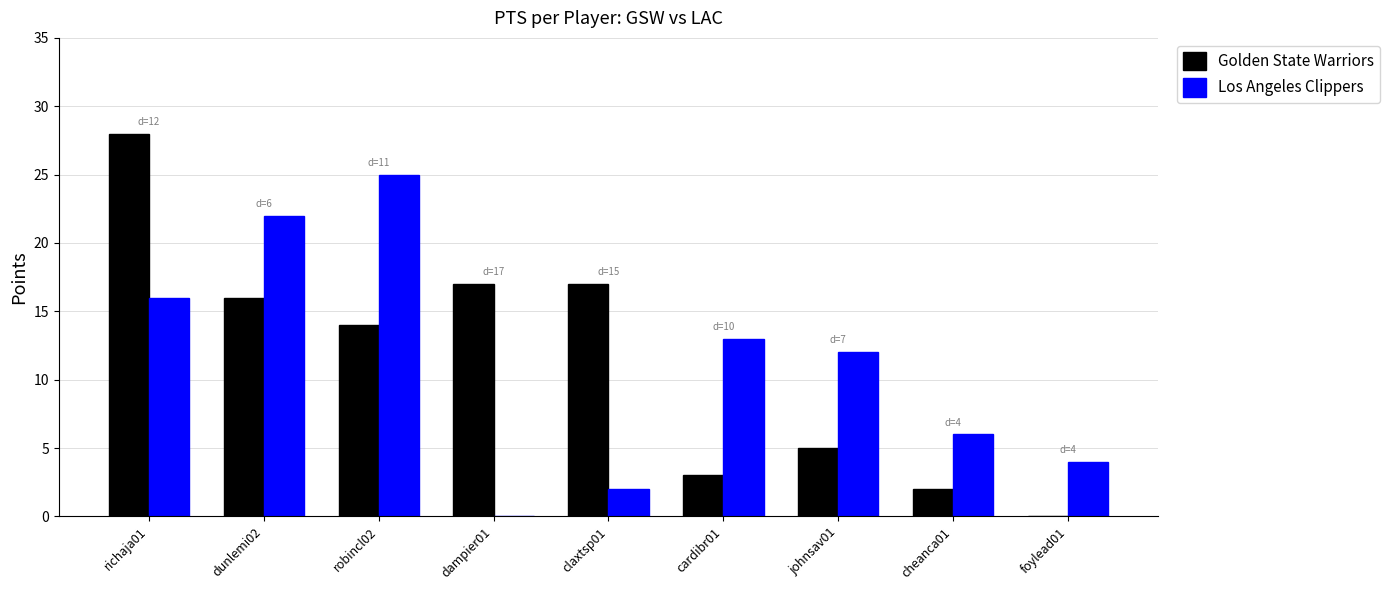

Which series changed the most between richaja01 and dunlemi02?

Golden State Warriors